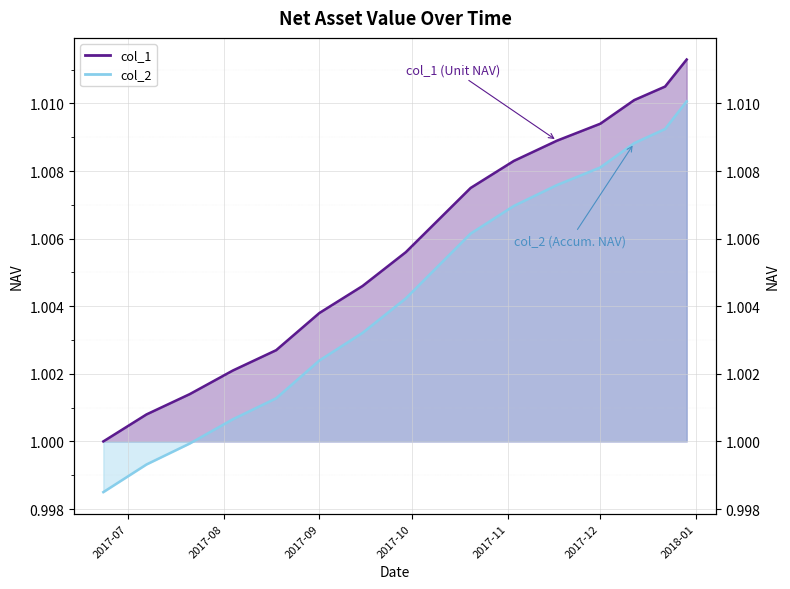

How many lines are shown in the chart?

2